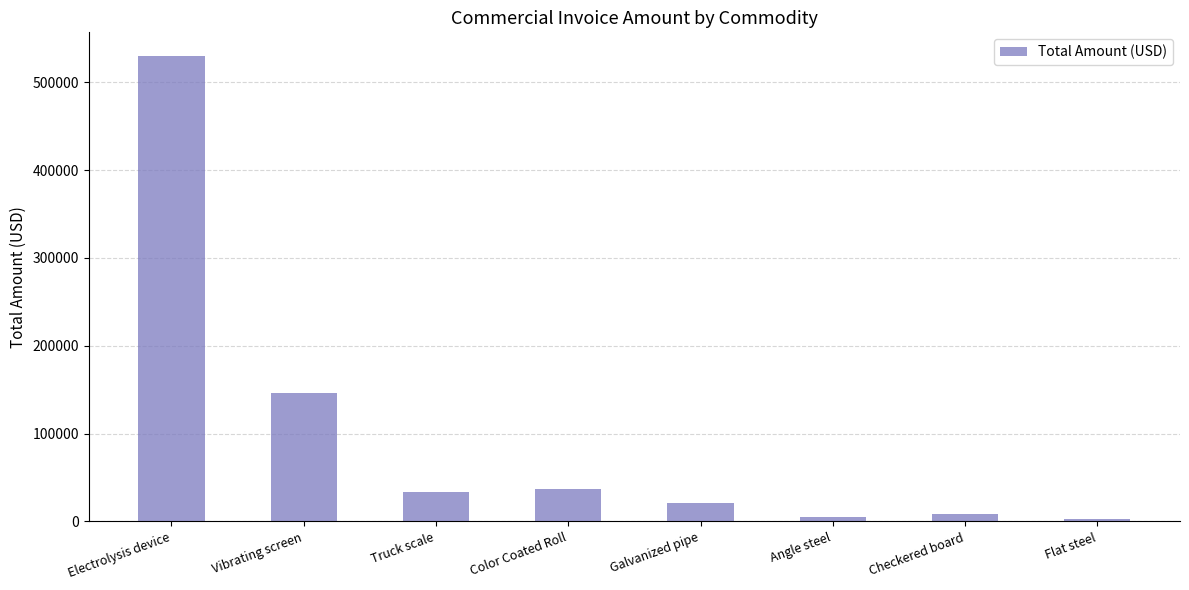

What is the maximum value shown in the chart?

530278.1